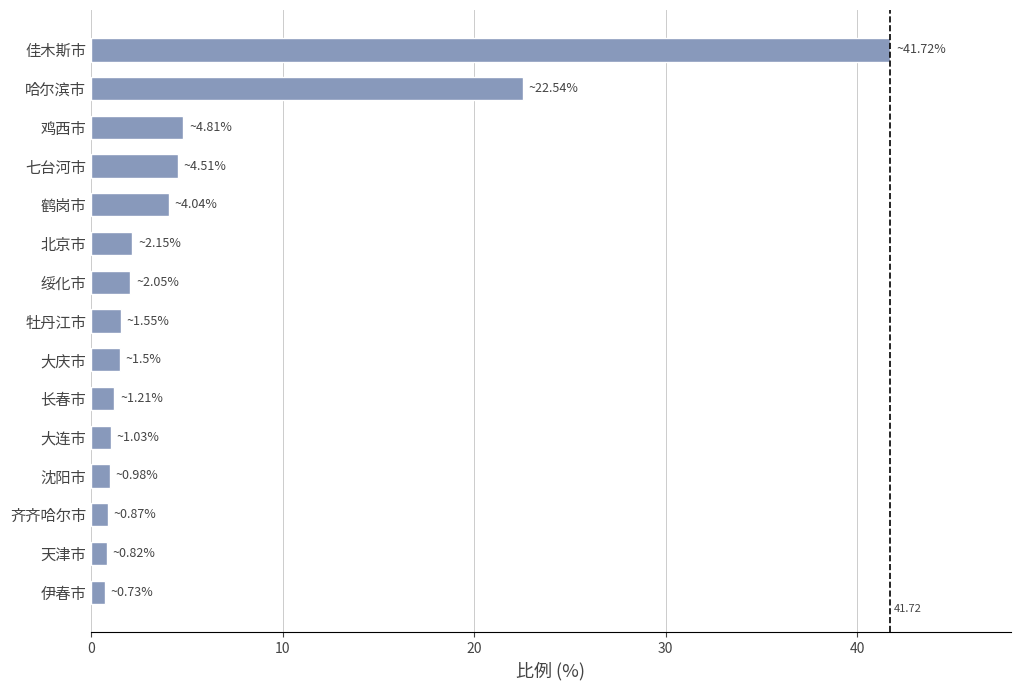

What is the label of the 4th bar from the bottom?

沈阳市